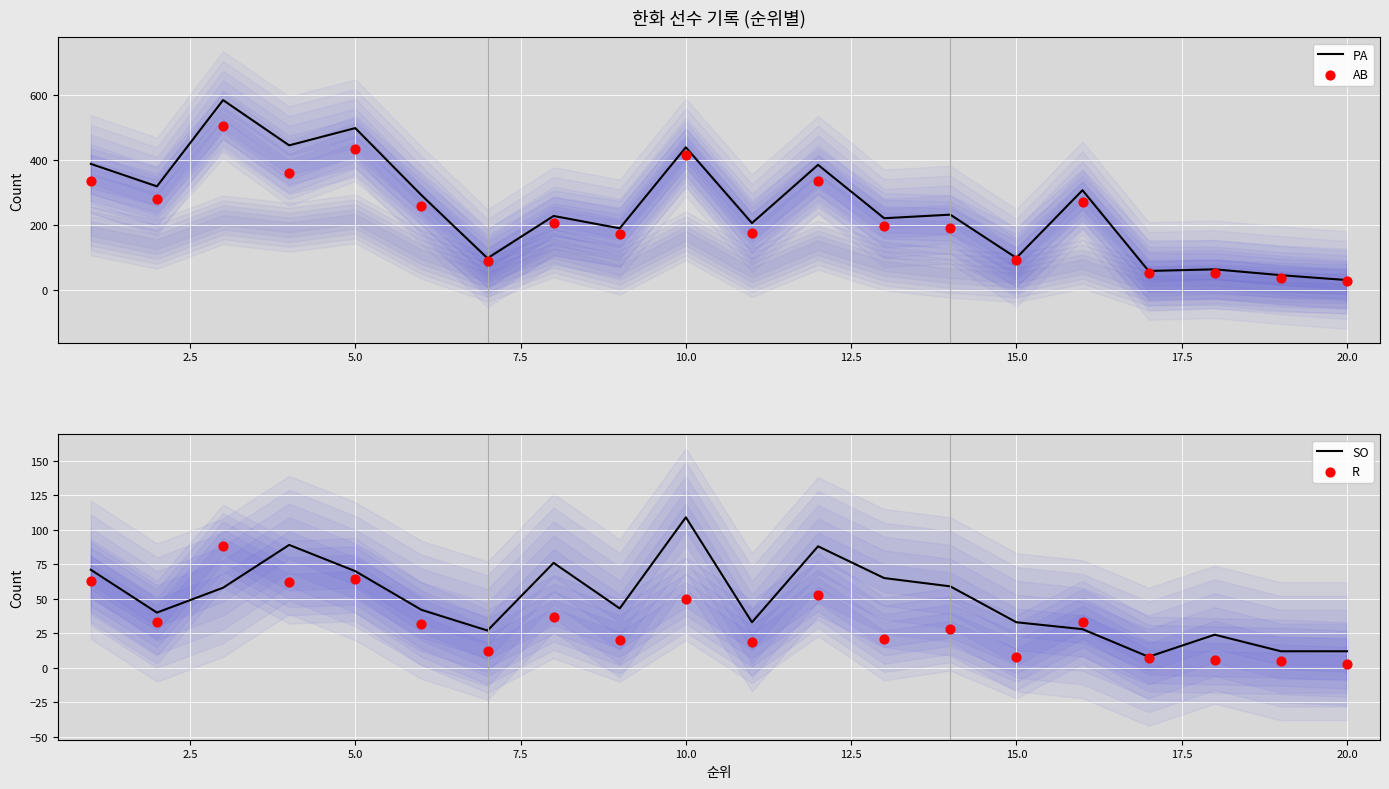

The SO series shows 33 at 15.0. True or false?

True